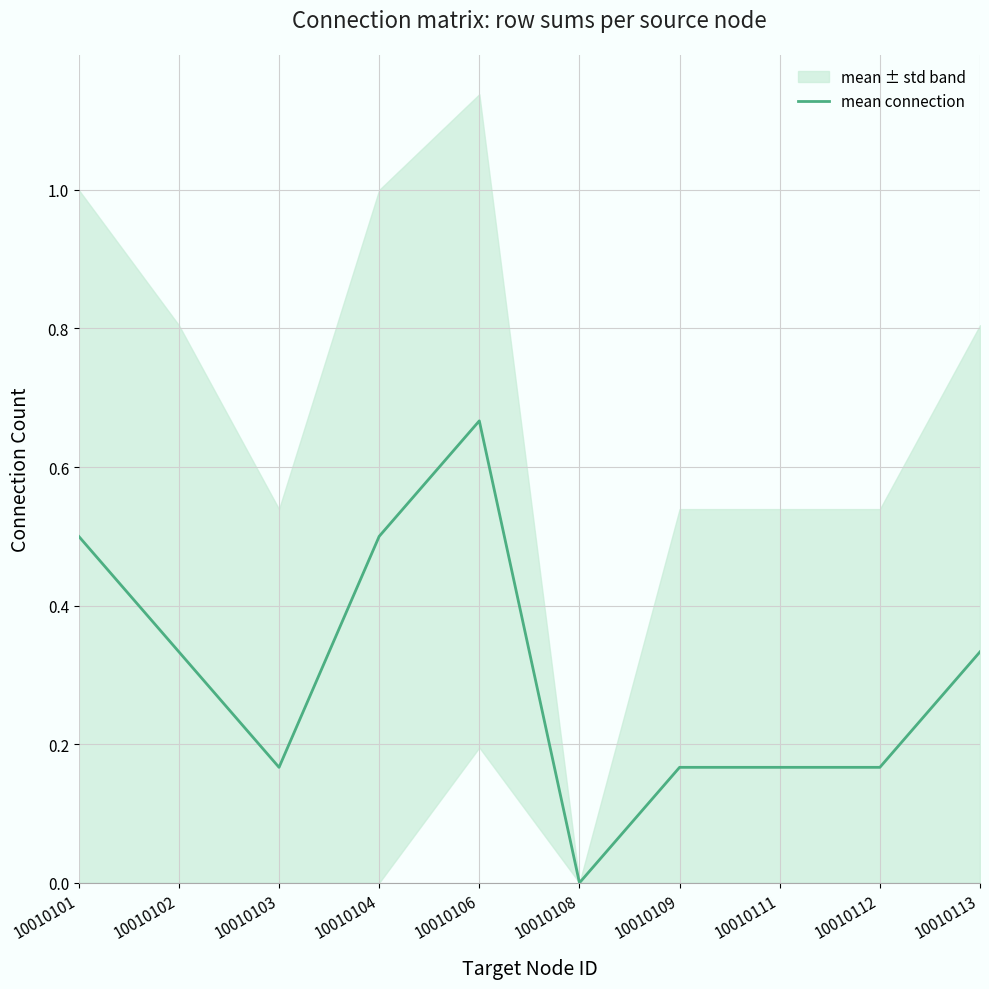

At which category does the chart reach its minimum across all series?

10010108